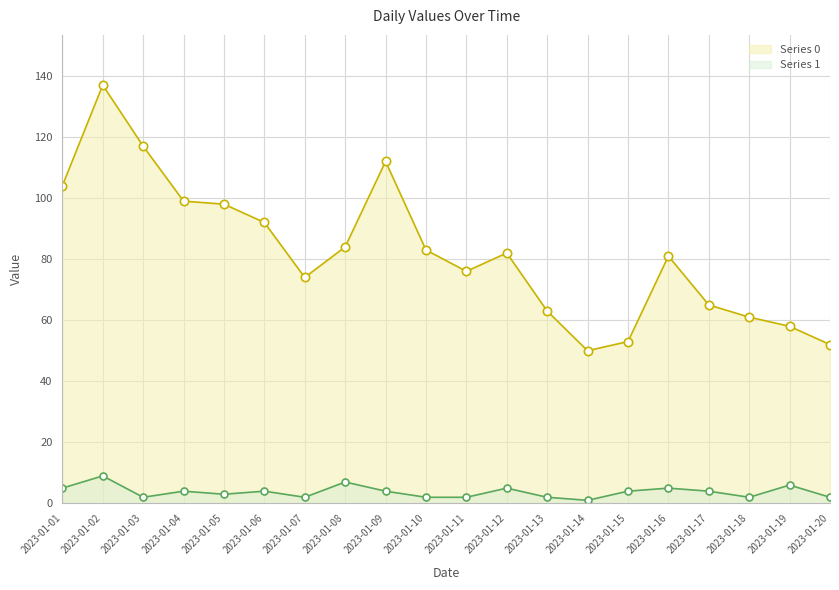

How many lines are shown in the chart?

2